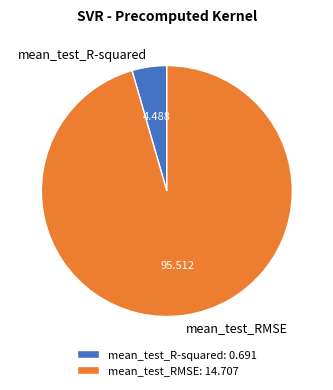

The mean_test_RMSE slice represents 96% of the pie. True or false?

True